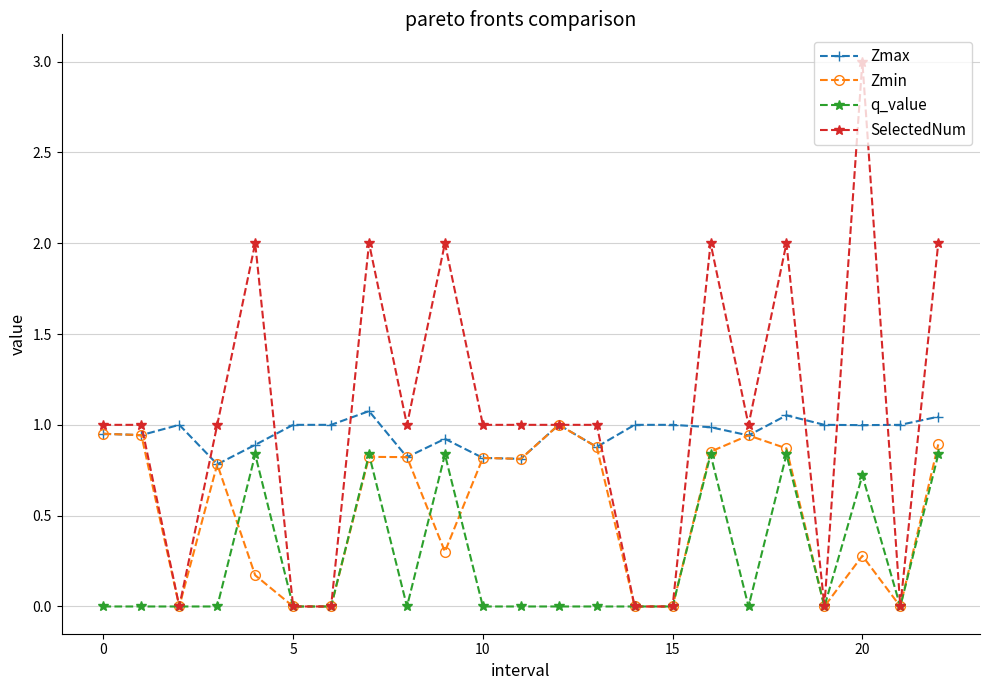

Which series ends up on top after the final intersection of SelectedNum and Zmax?

SelectedNum